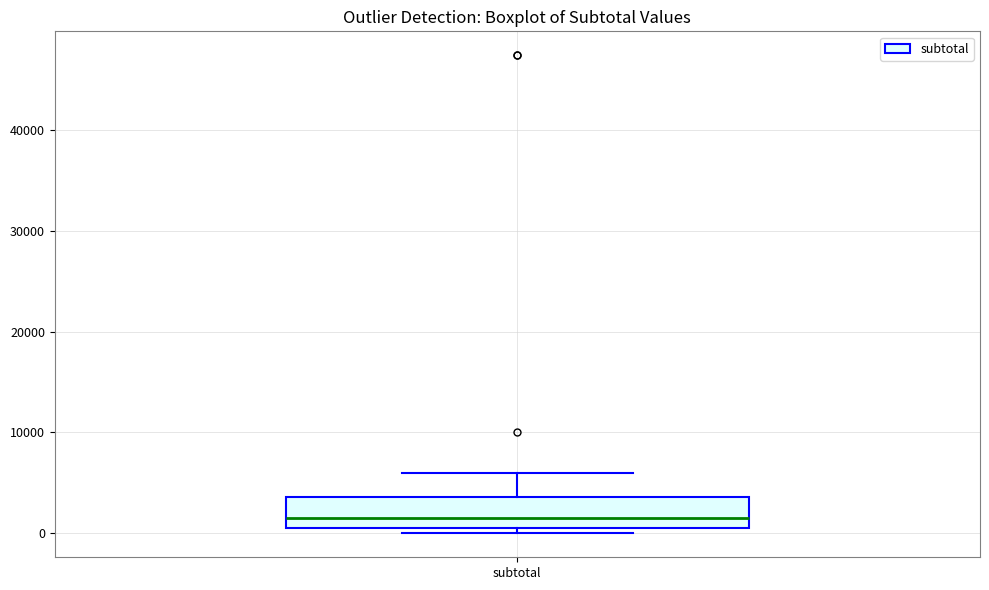

Where is the lower edge of the box for subtotal on the y-axis? The values are not printed on the chart, so give them approximately, as read against the axis.

1000